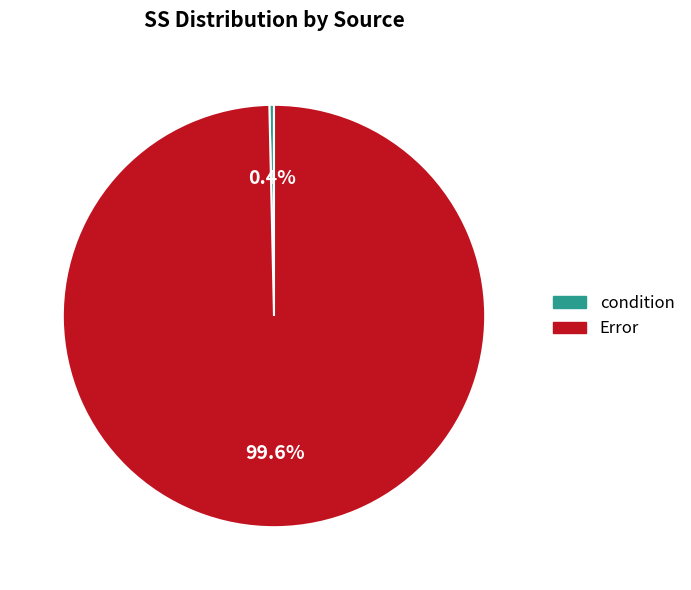

To the nearest percent, what is the combined percentage of Error and condition?

100%